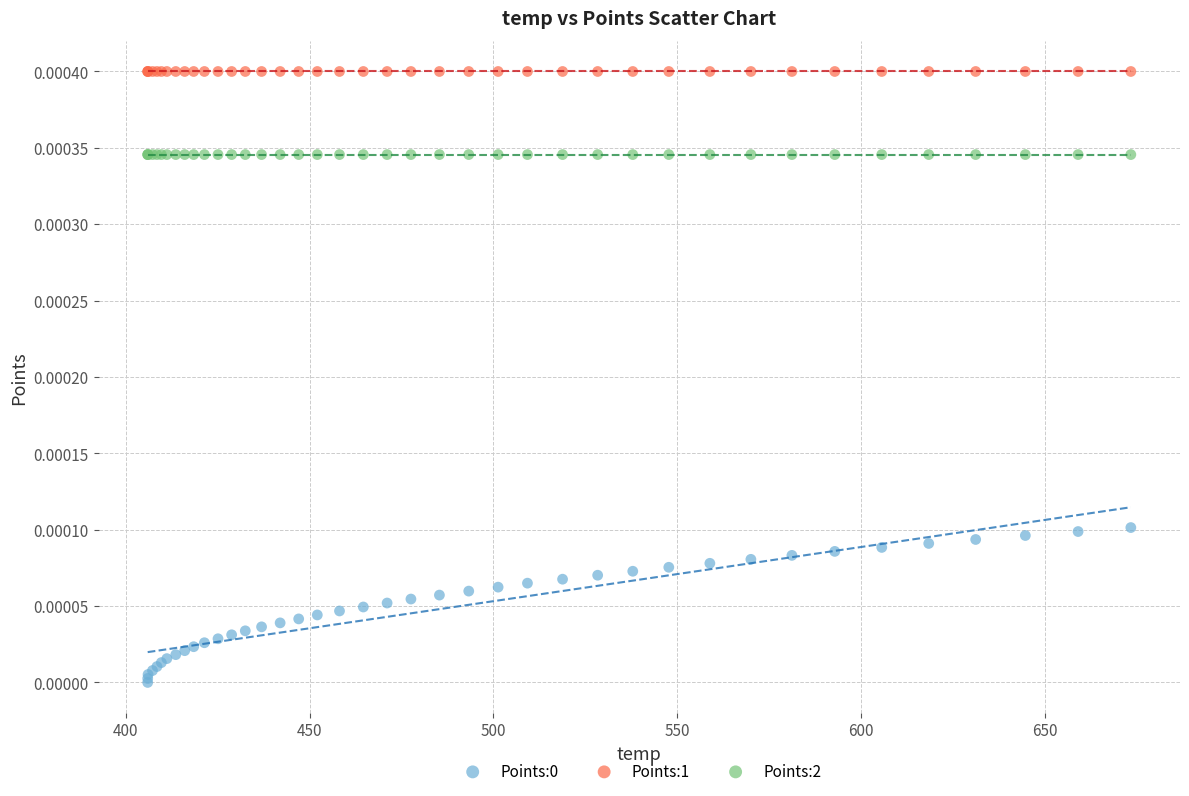

Which series reaches the maximum Y coordinate?

Points:1